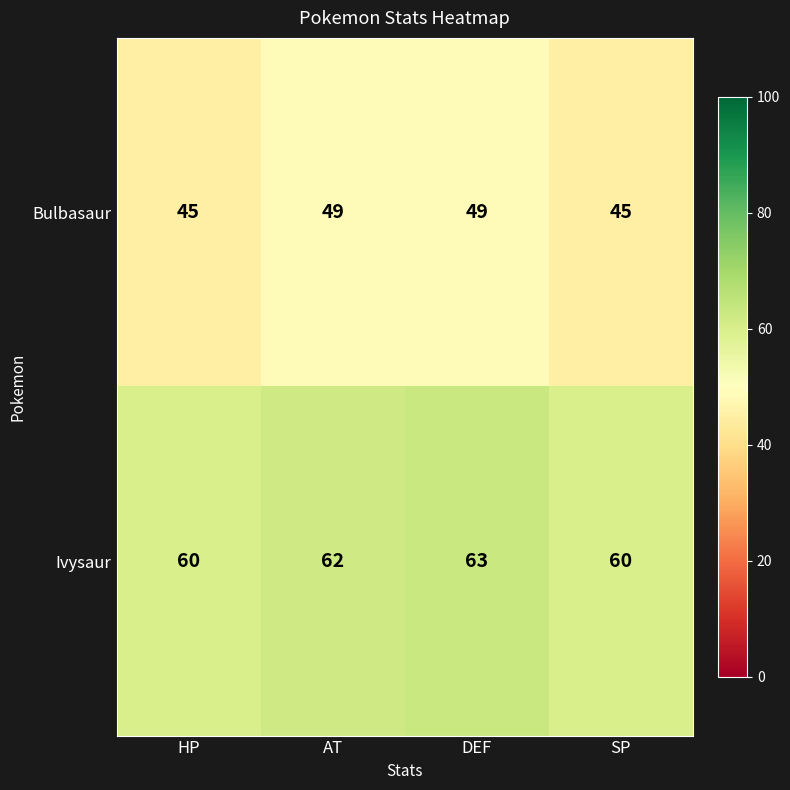

What is the difference between the maximum and minimum values in the Ivysaur series?

3